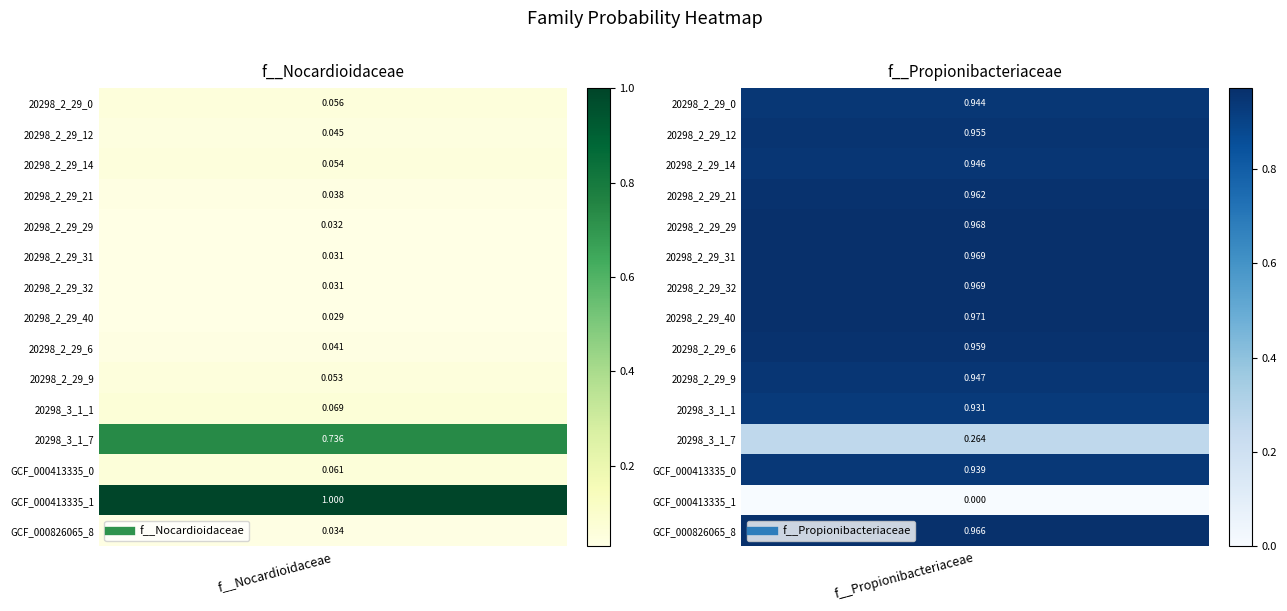

What is the highest value of the label_20298_3_1_1.fasta series?

0.9